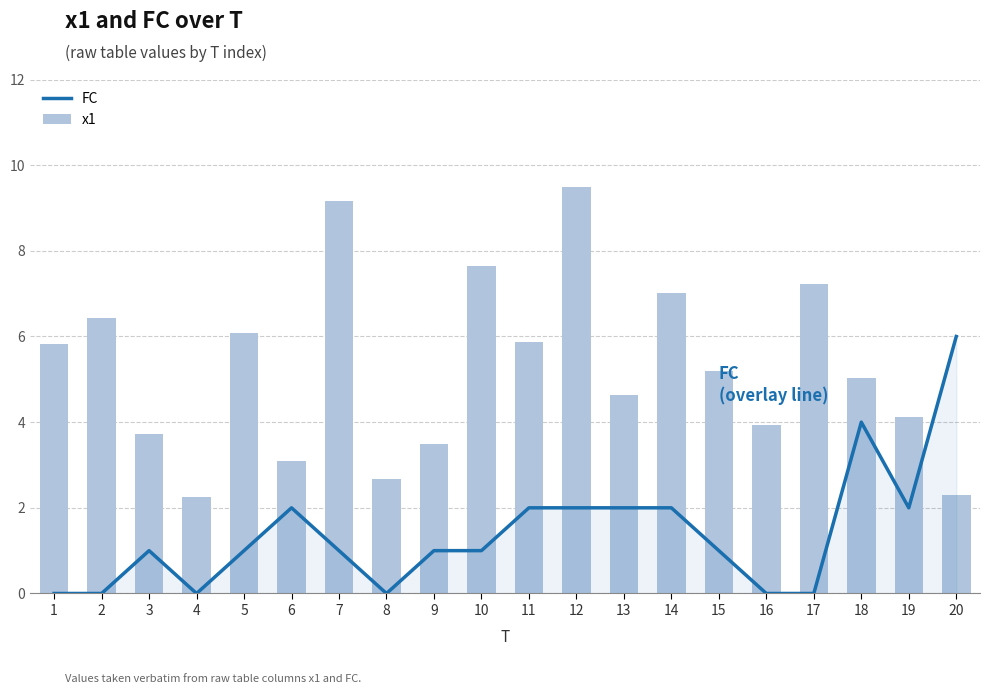

How many series are shown in this chart?

2